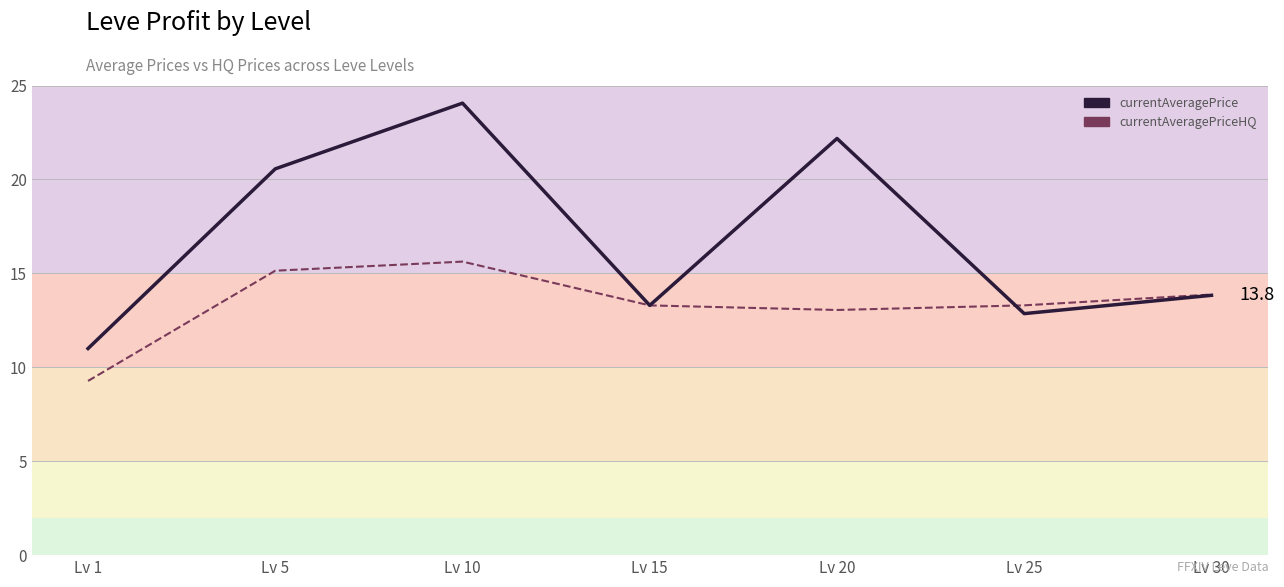

Reading left to right, list all the values displayed in this chart.

currentAveragePrice (line): 11.0	20.6	24.1	13.3	22.2	12.9	13.8
currentAveragePriceHQ (line): 9.3	15.1	15.6	13.3	13.1	13.3	13.9